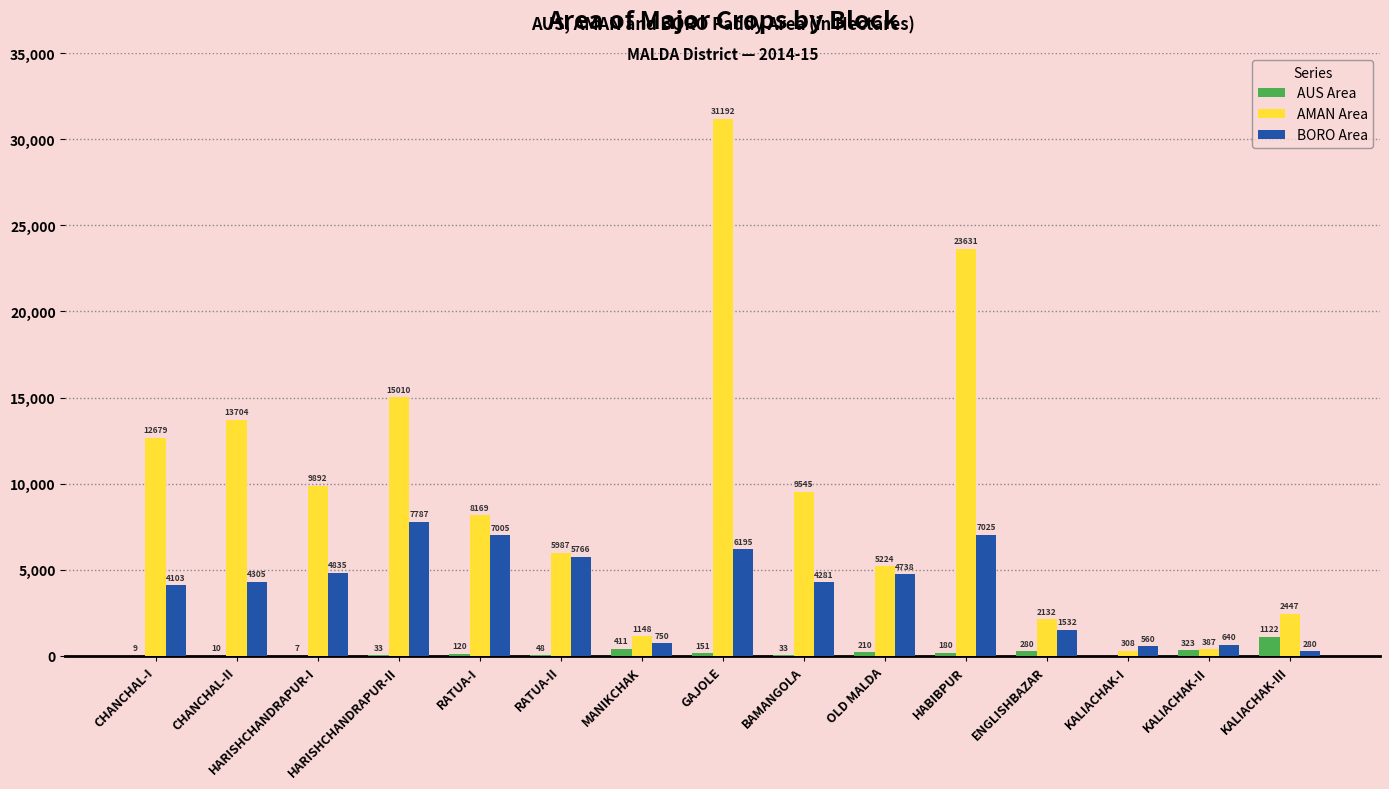

Which label corresponds to the largest value in the chart?

GAJOLE